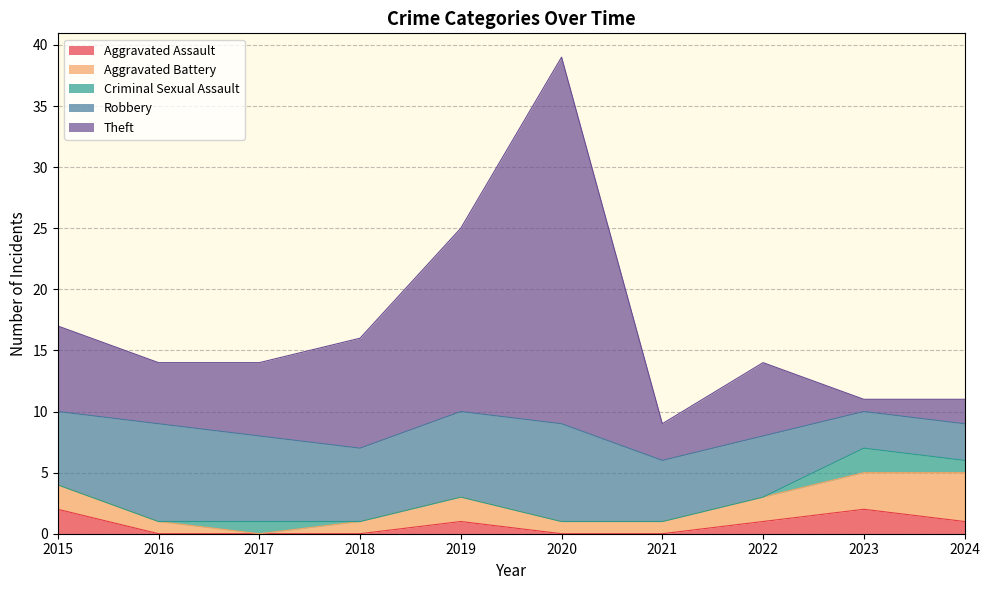

In Aggravated Battery, how many points are higher than both neighbors (excluding endpoints)?

1